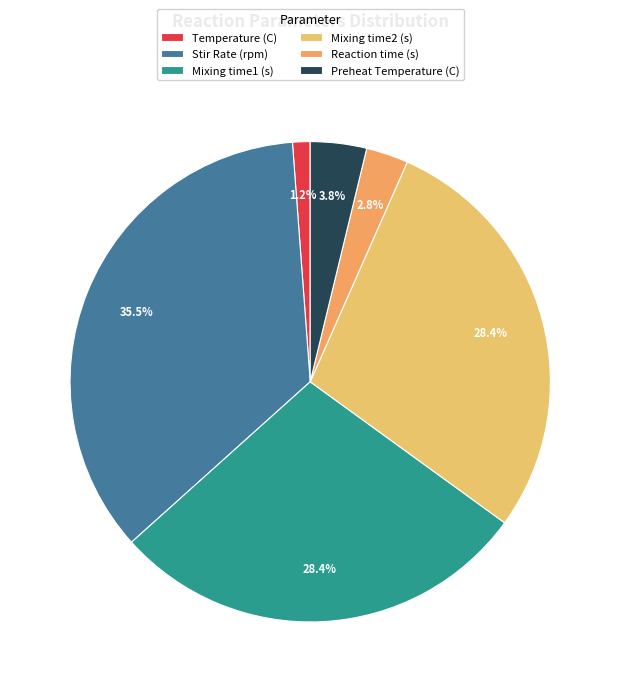

Count the number of slices in the pie.

6